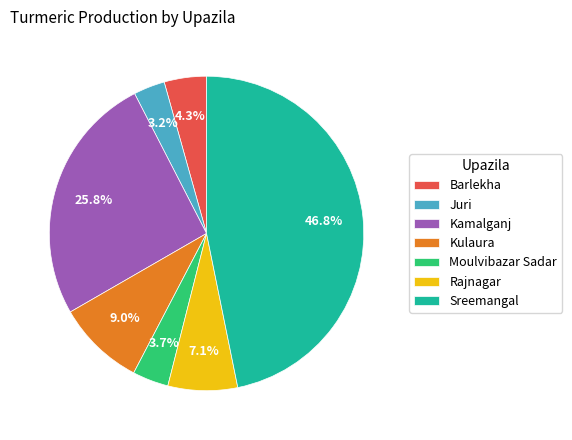

To the nearest percent, what percentage of the pie is Barlekha?

4%